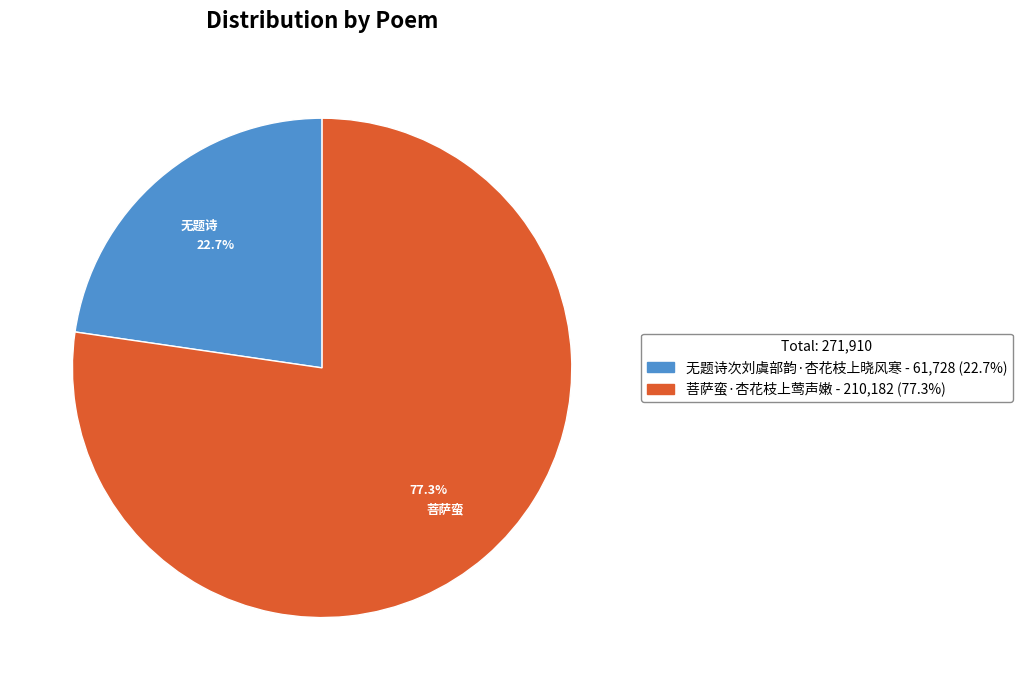

How many slices are in this pie chart?

2